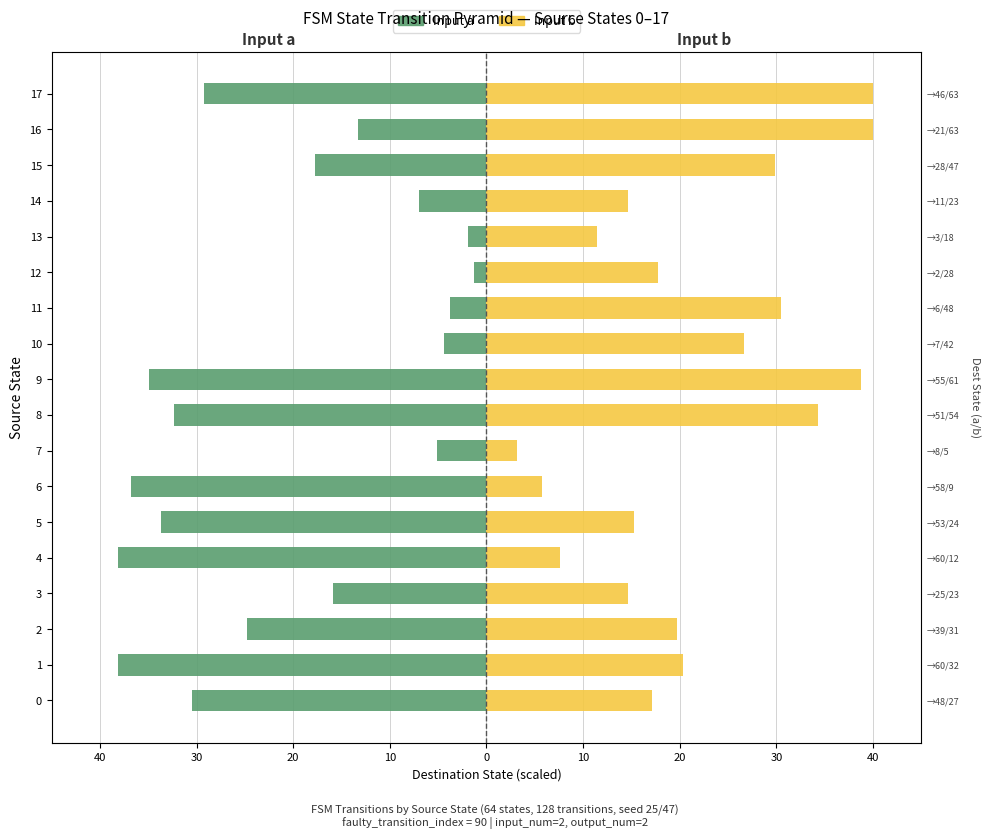

At which category does the chart reach its peak across all series?

16